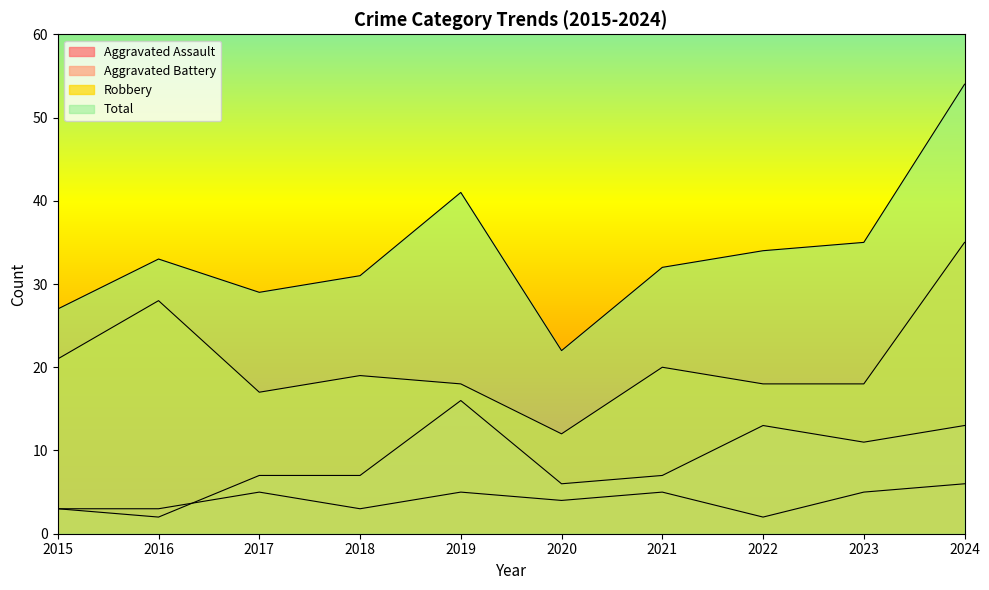

What is the sum of all Aggravated Battery values?

85